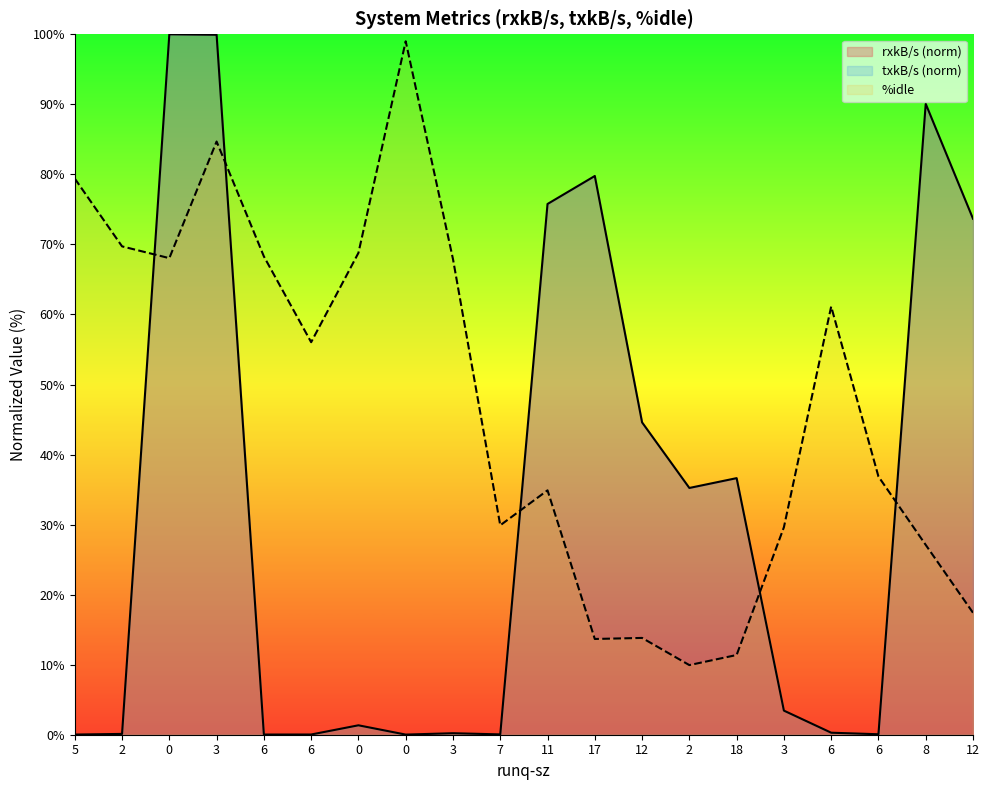

How many interior local valleys does the rxkB/s series have?

5